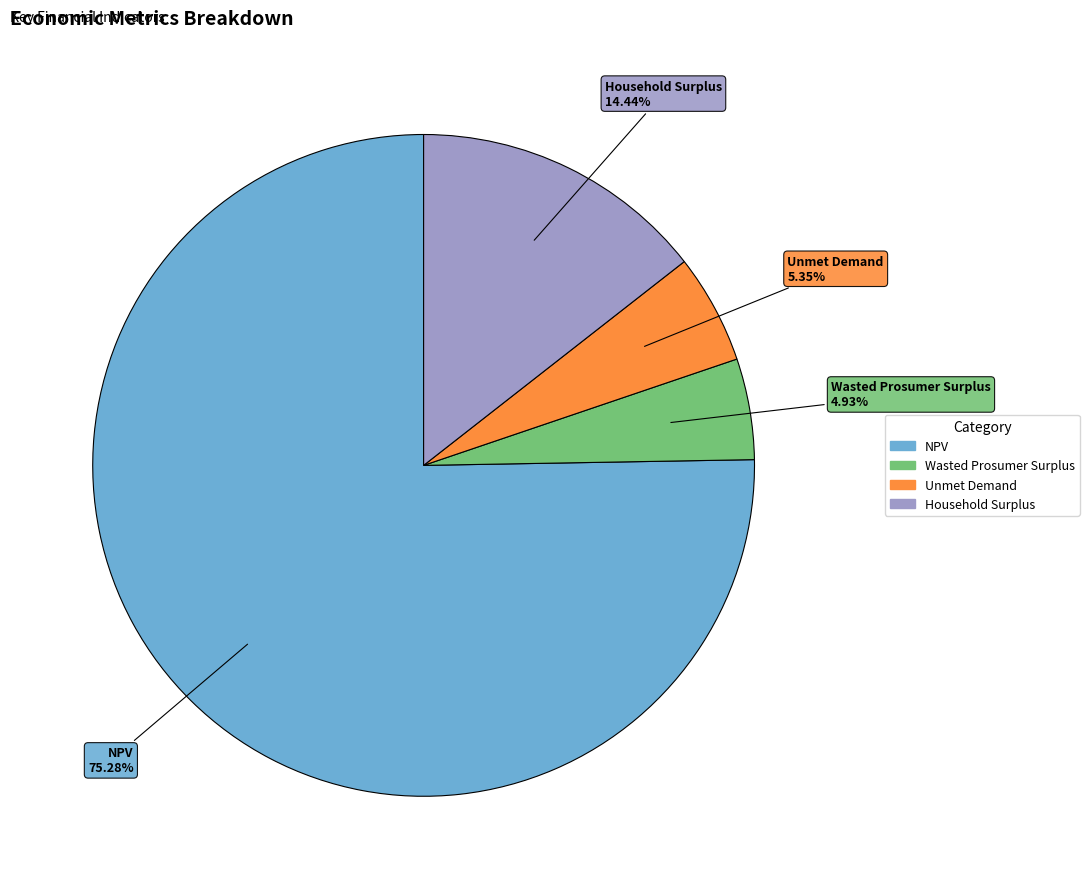

Is there any slice that represents more than half of the pie?

Yes